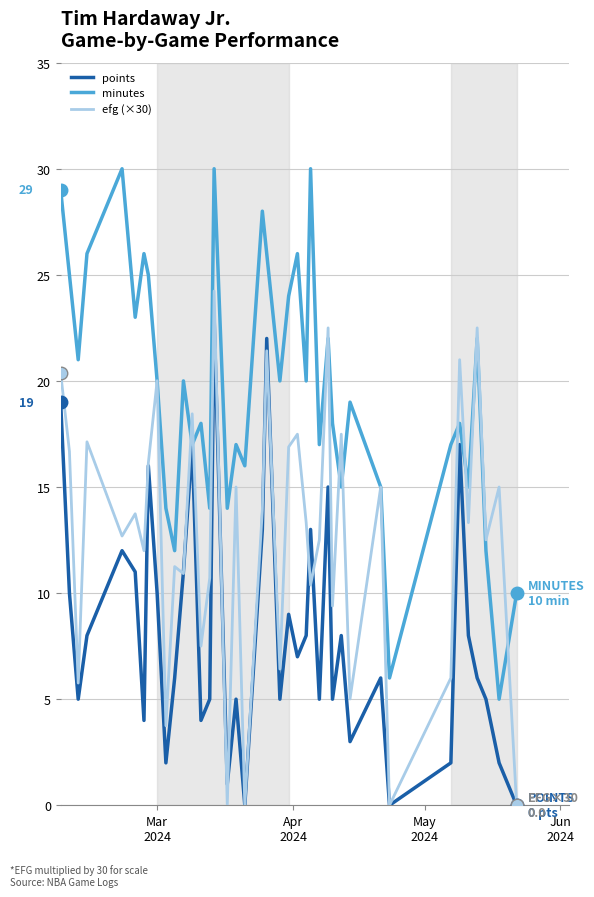

List the series in order of their overall mean, highest first.

minutes, efg (×30), points